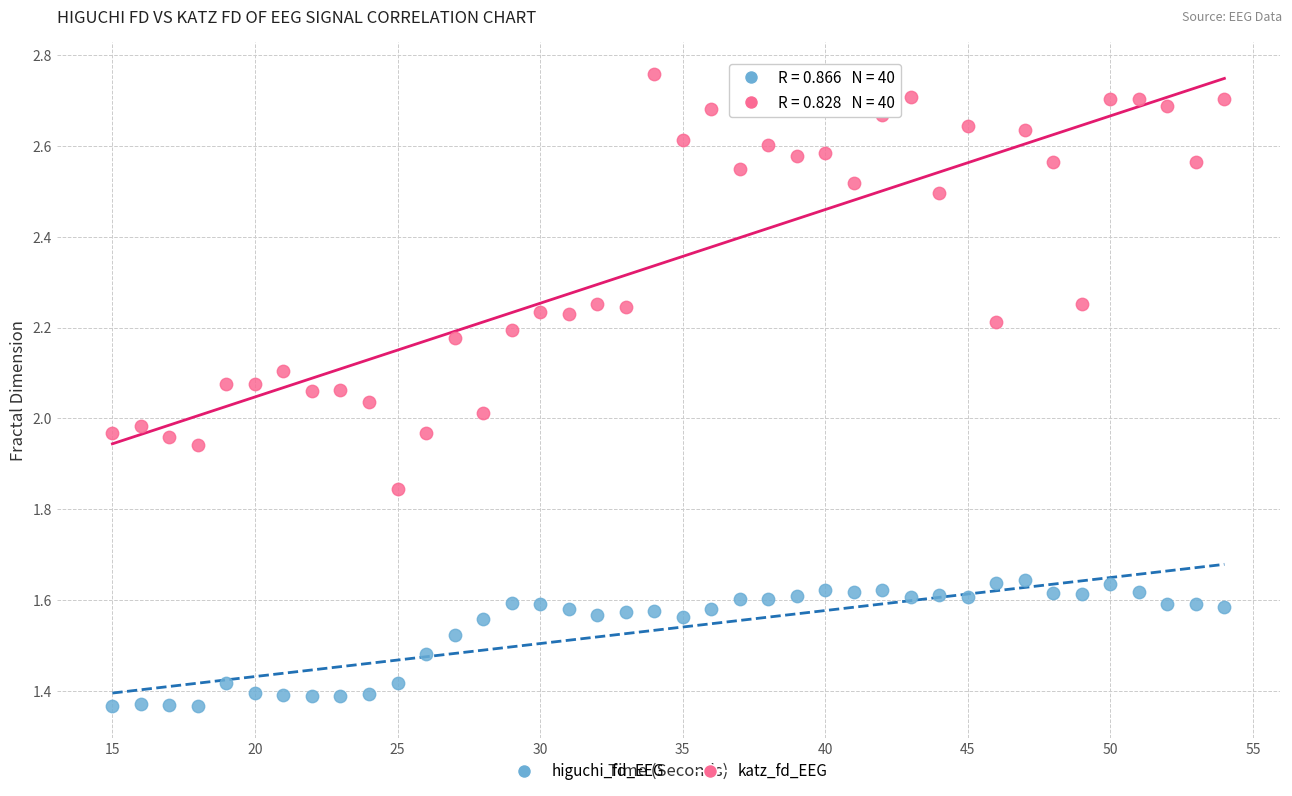

Across all data points, what is the range of X values (max minus min)?

39.0